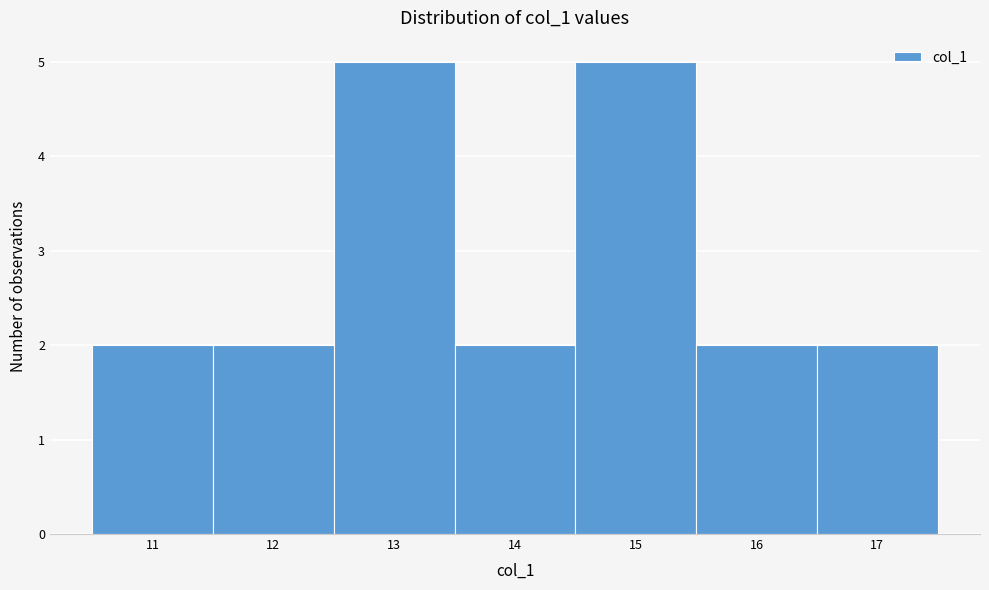

Reading left to right, transcribe this chart: for each bar, give the range it covers on the x-axis and its height. The values are not printed on the chart, so give them approximately, as read against the axis.

10.5 to 11.5: 2
11.5 to 12.5: 2
12.5 to 13.5: 5
13.5 to 14.5: 2
14.5 to 15.5: 5
15.5 to 16.5: 2
16.5 to 17.5: 2